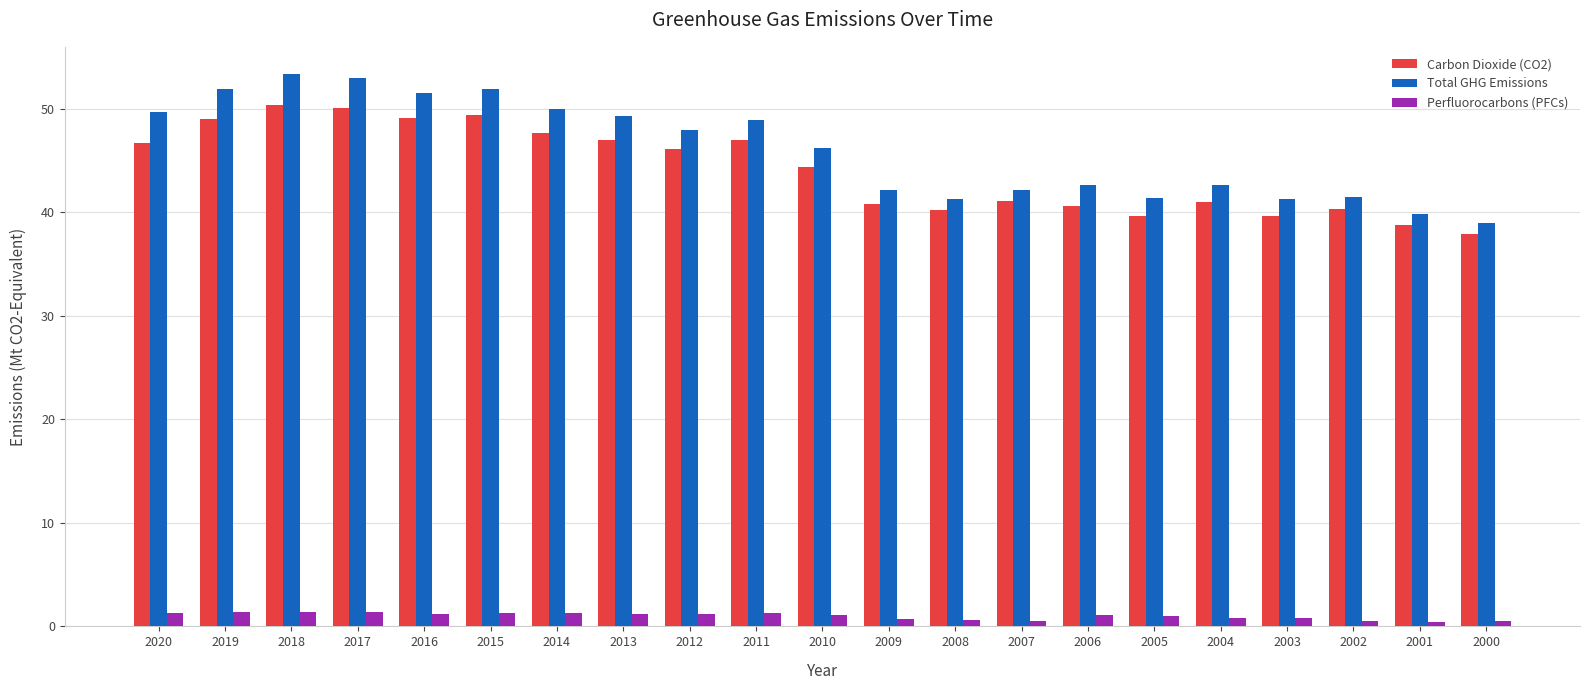

The value of Carbon Dioxide (CO2) at 2003 is 25.9. True or false?

False